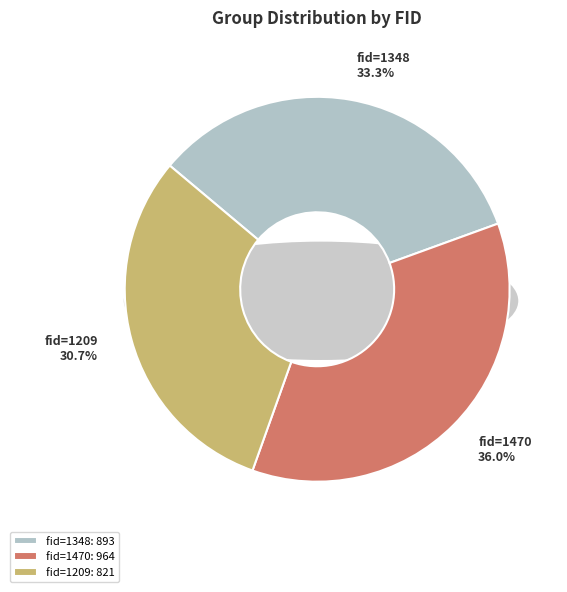

Which category has the smallest portion of the pie?

fid=1209